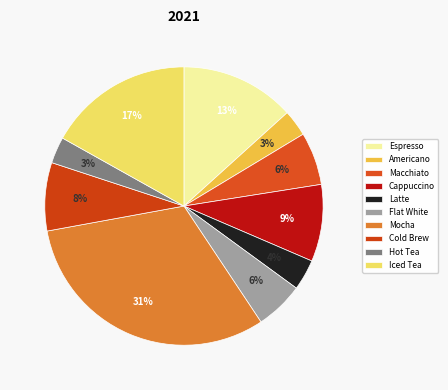

To the nearest percent, what portion does Cappuccino represent?

9%